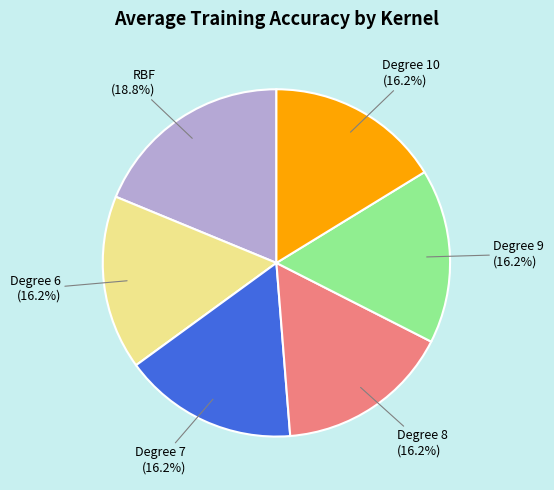

Is there any slice that represents more than half of the pie?

No